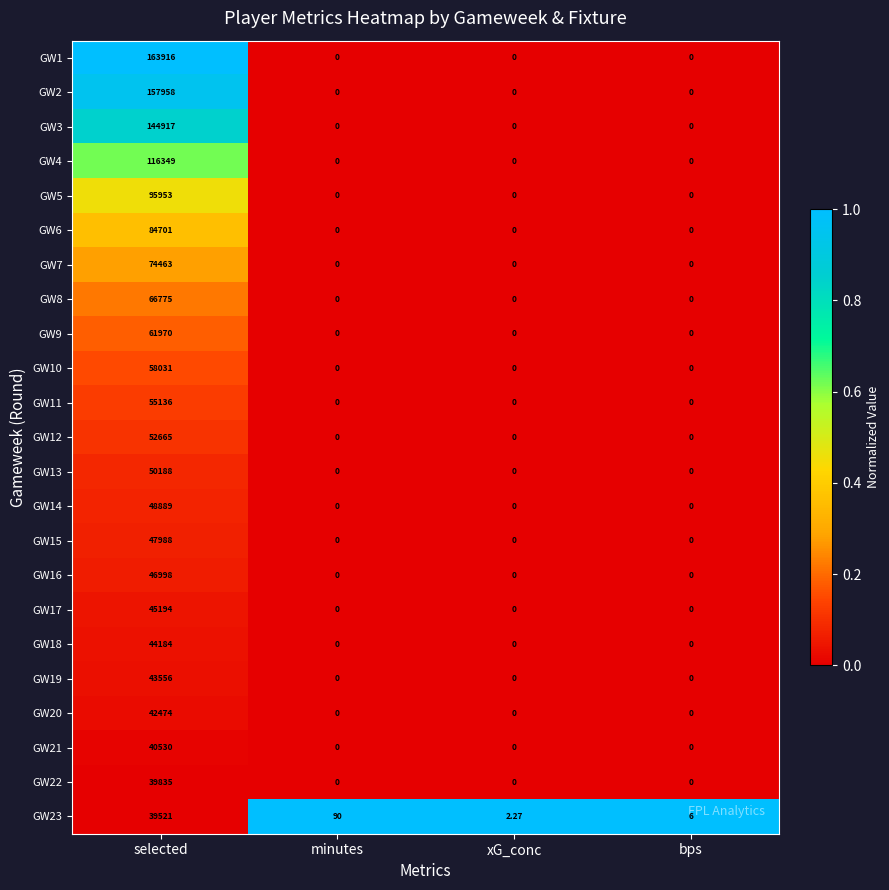

Is the value of GW2 at selected greater than the value of GW12 at bps?

Yes